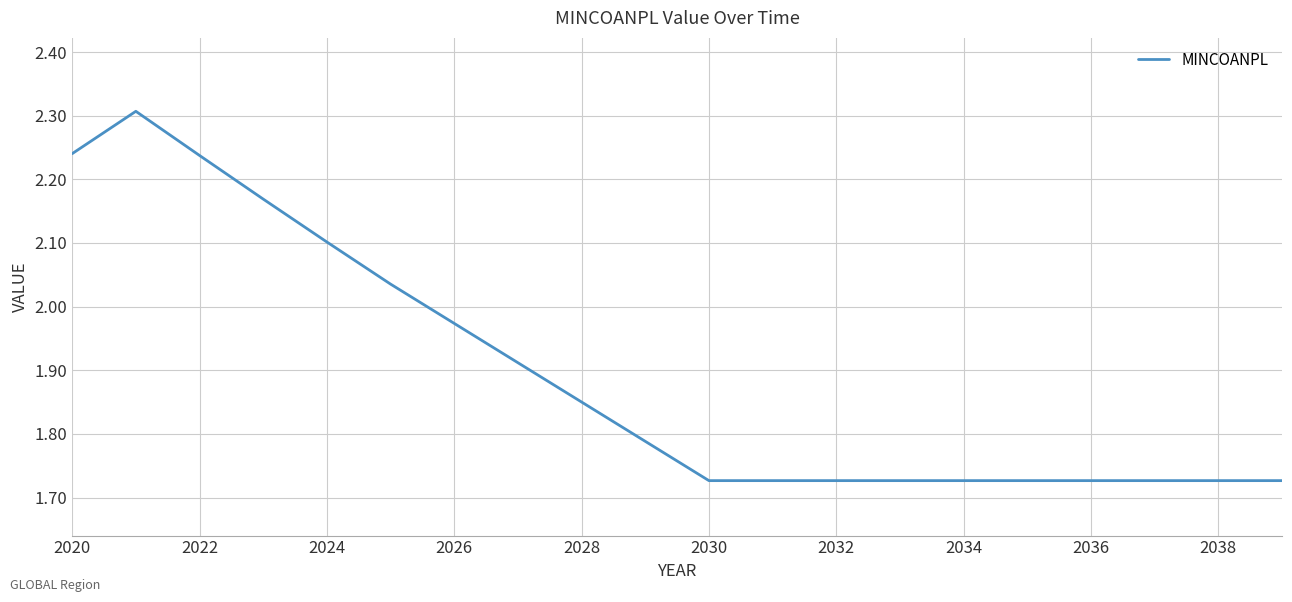

What is the difference between the maximum and minimum values?

0.6